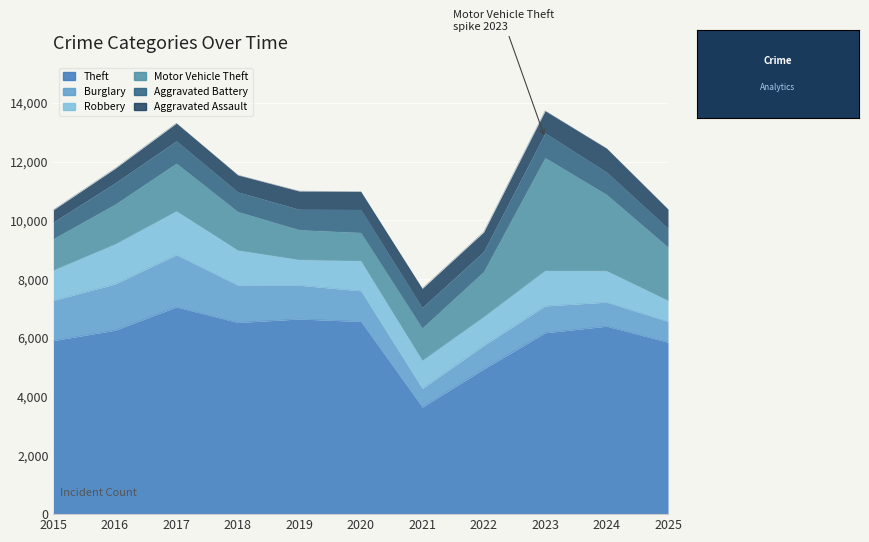

At how many categories does at least one series exceed 633?

11